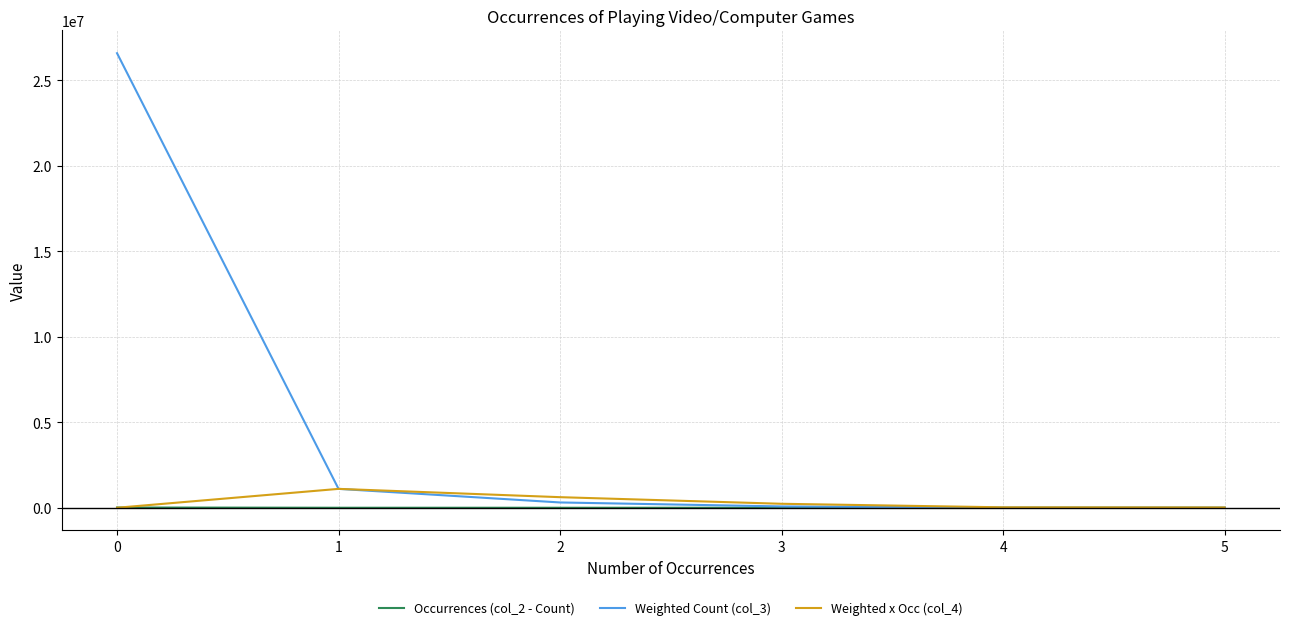

At how many categories does at least one series exceed 2051172?

1